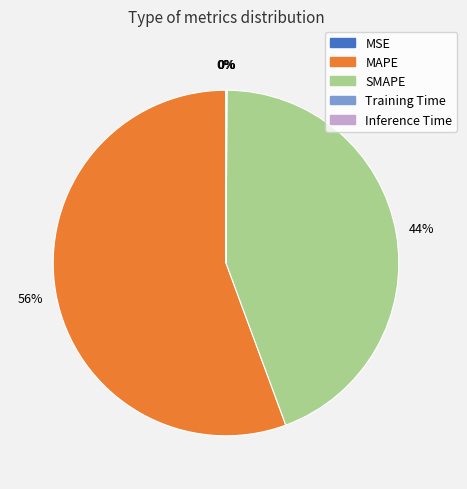

Which category has the biggest portion of the pie?

MAPE